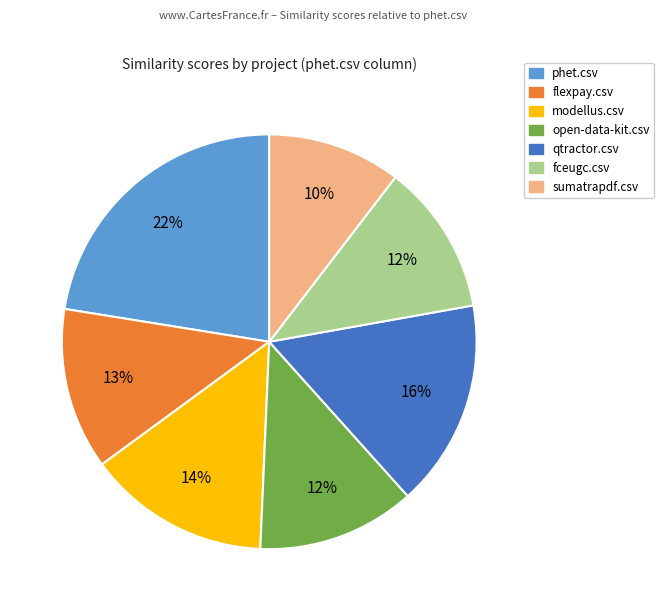

To the nearest percent, what is the combined percentage of modellus.csv and fceugc.csv?

26%